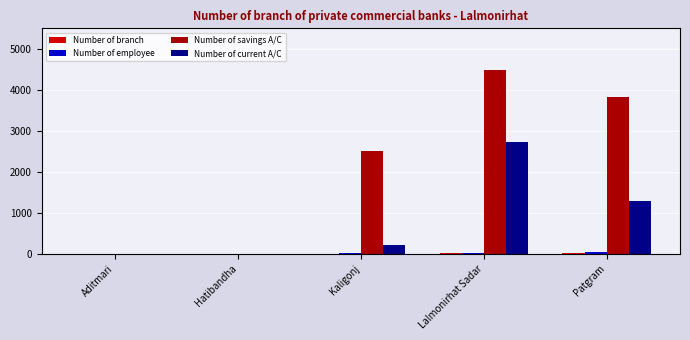

Between Aditmari and Patgram, which series saw the biggest shift?

Number of savings A/C